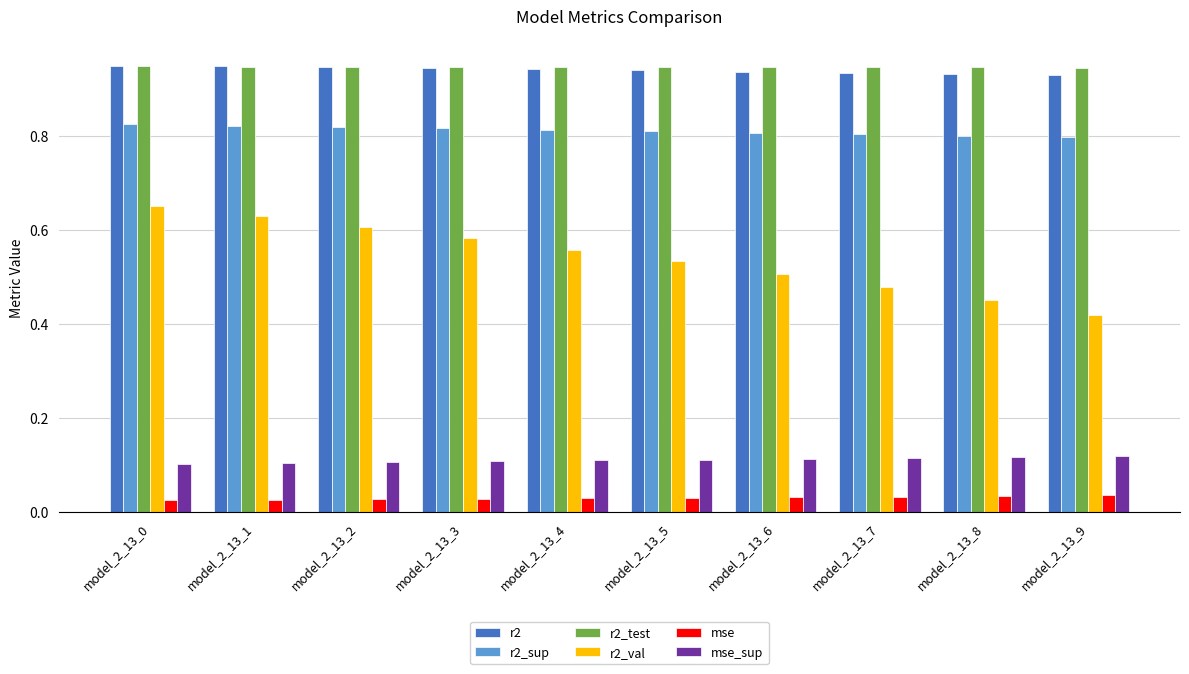

Between model_2_13_0 and model_2_13_4, which series saw the biggest shift?

r2_val